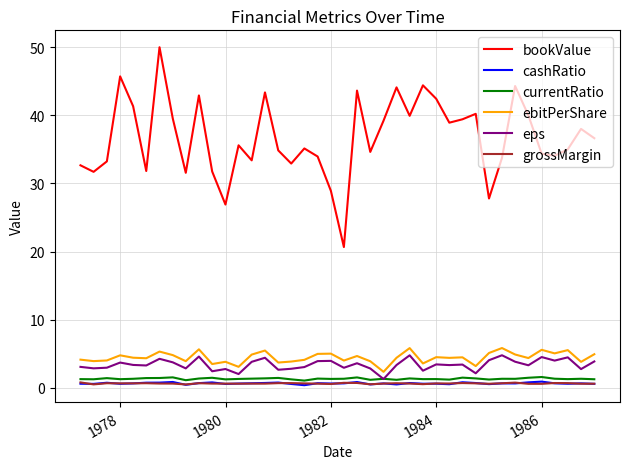

Which series has the largest total across all categories?

bookValue